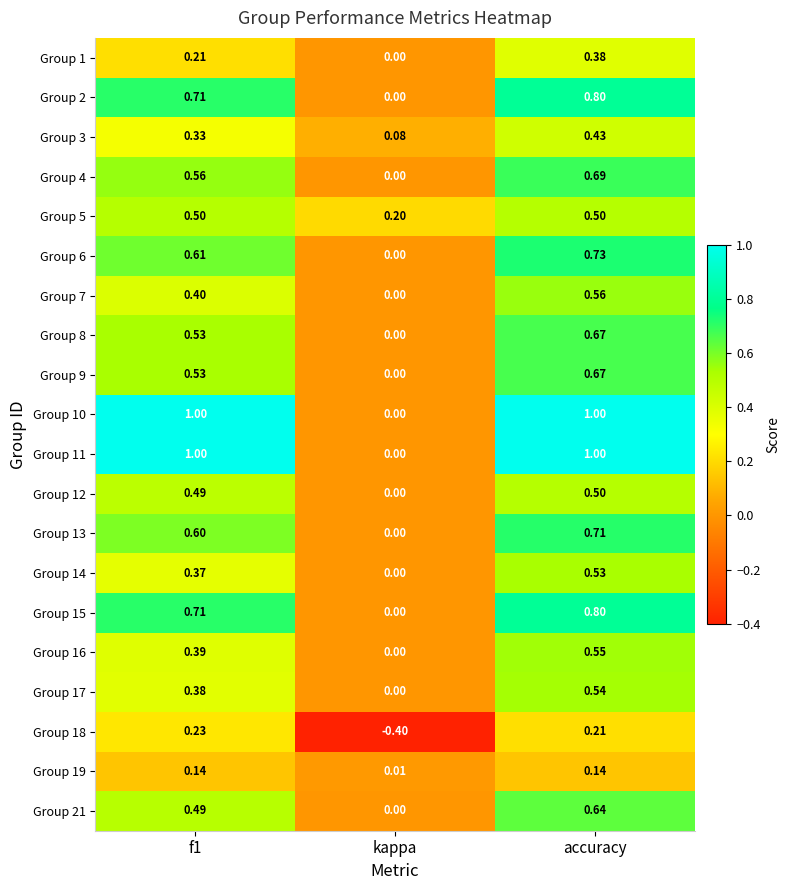

Which category has the lowest value across all series?

kappa